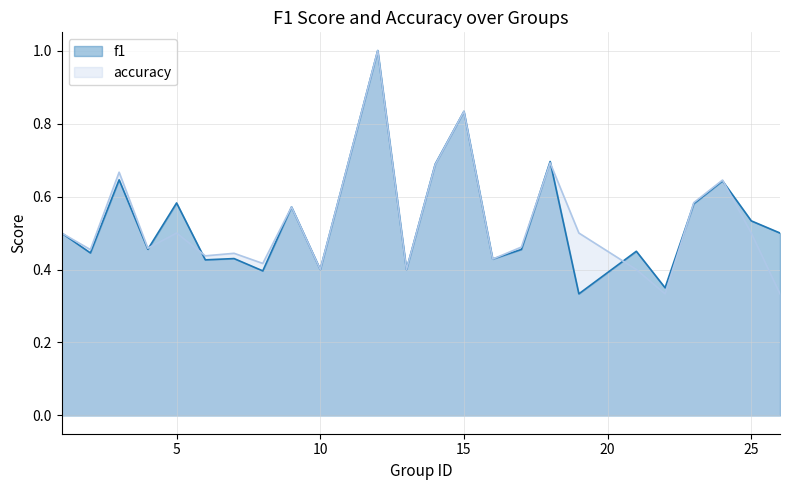

Is the value of f1 at 5 greater than the value of accuracy at 2?

Yes